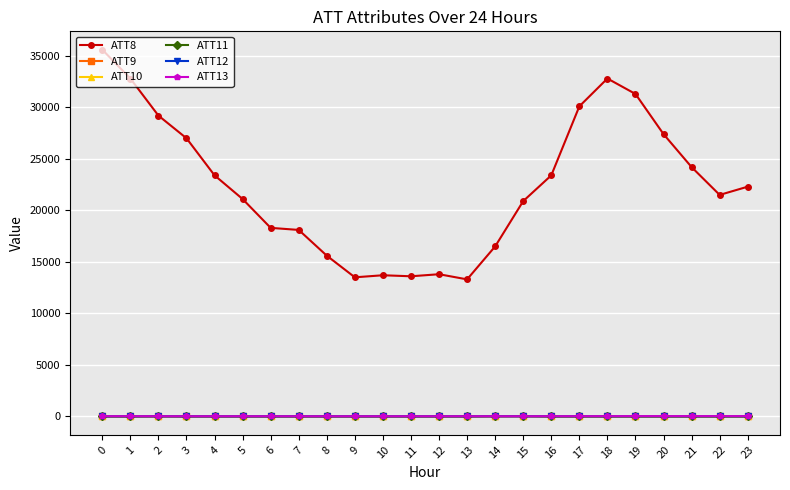

Between 6 and 9, which series saw the biggest shift?

ATT8